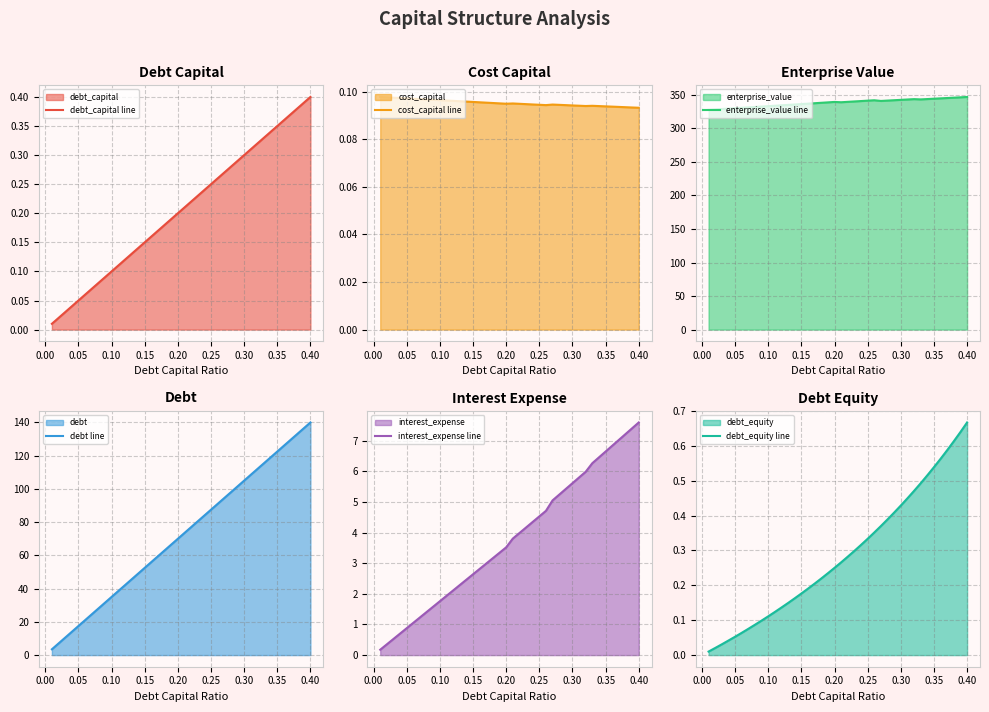

True or false: interest_expense line and enterprise_value line cross at least once.

False